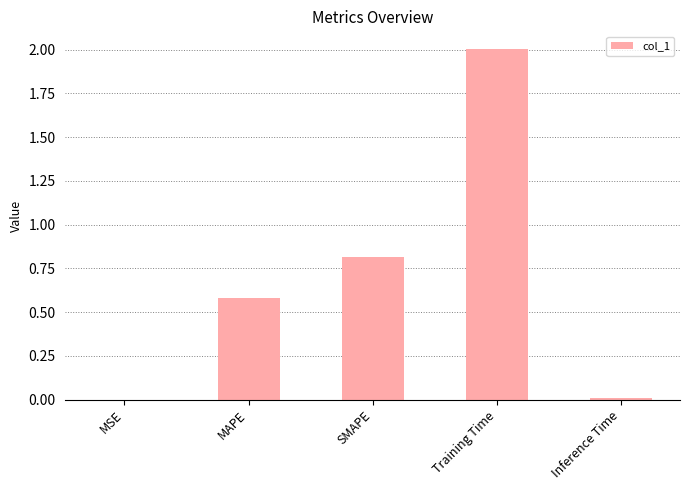

Is it true that the value at Inference Time is 0.0?

True